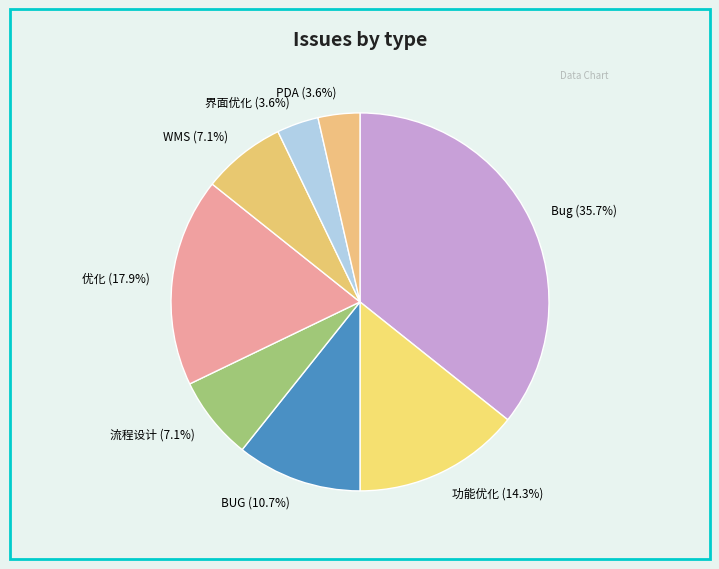

To the nearest percent, what percentage of the pie is WMS?

7%